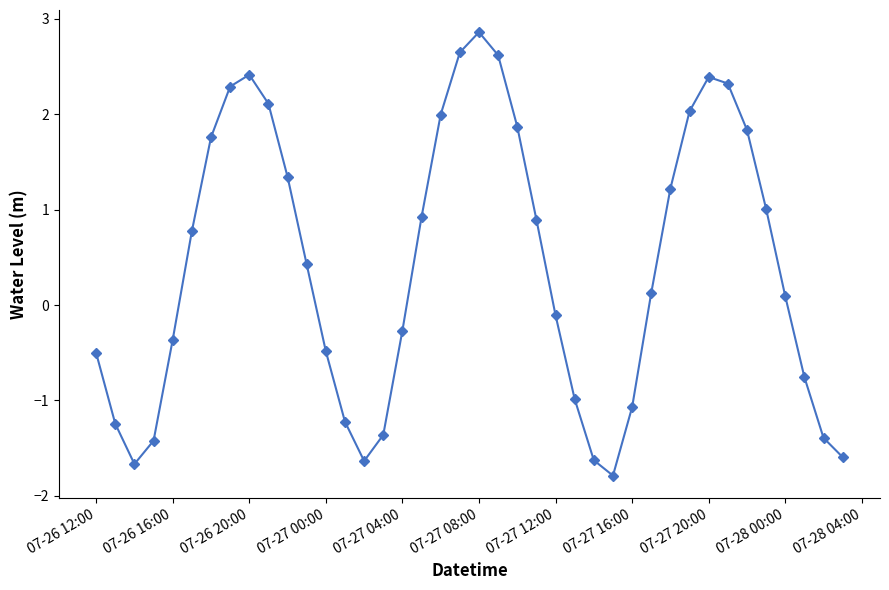

What is the value of the 8th point from the left?

2.3